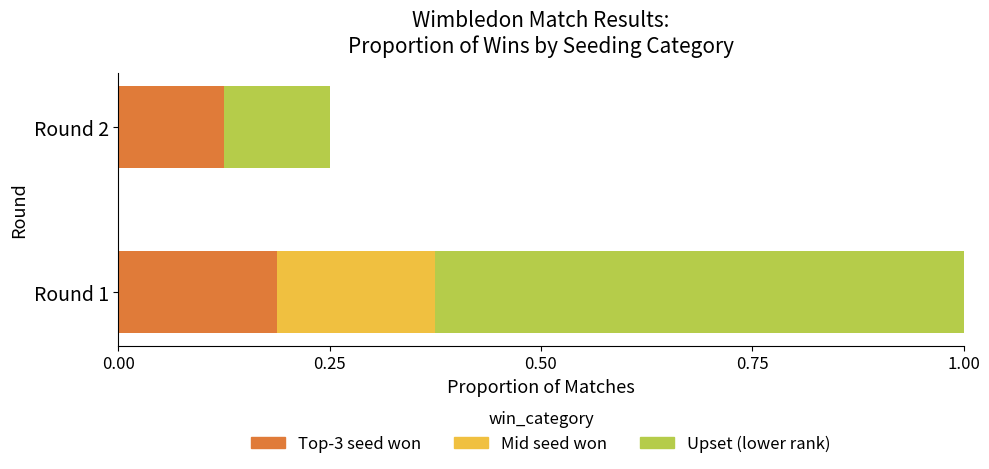

What is the total value across all series at Round 1?

1.0